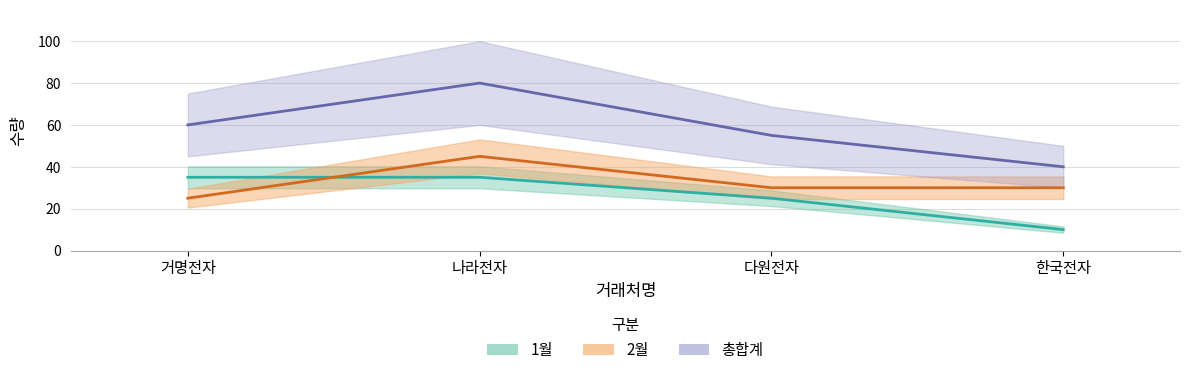

Is the value of 1월 at 나라전자 greater than the value of 총합계 at 나라전자?

No